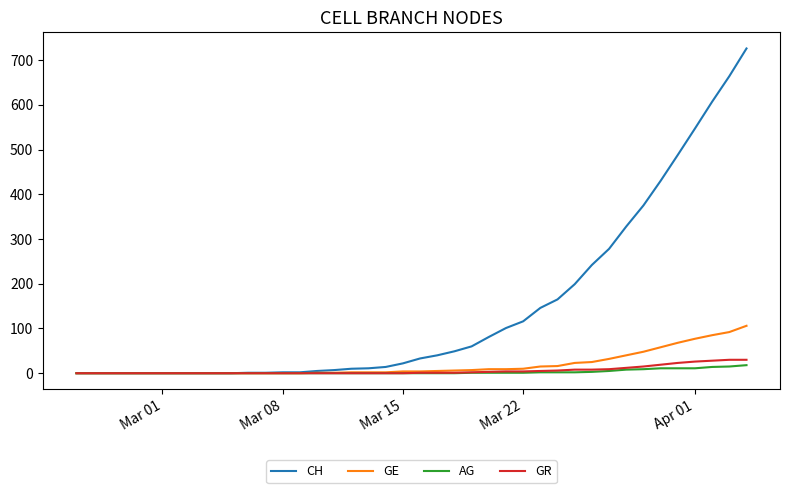

Which series has the widest spread of values?

CH